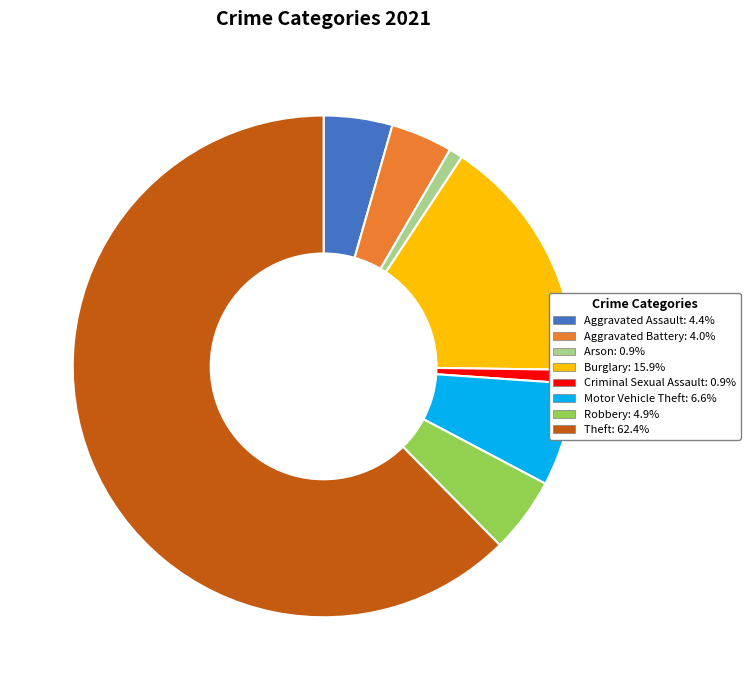

Is there any slice that represents more than half of the pie?

Yes